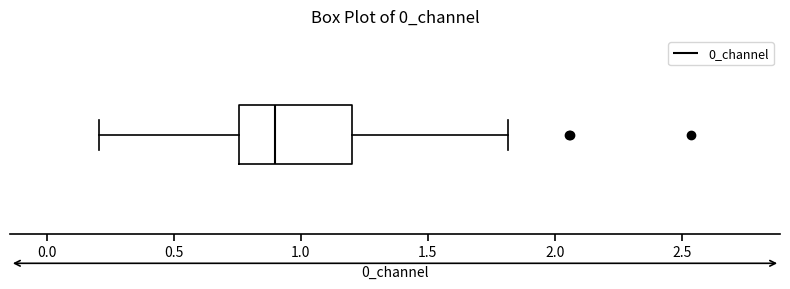

Where is the left edge of the box on the x-axis? The values are not printed on the chart, so give them approximately, as read against the axis.

0.75